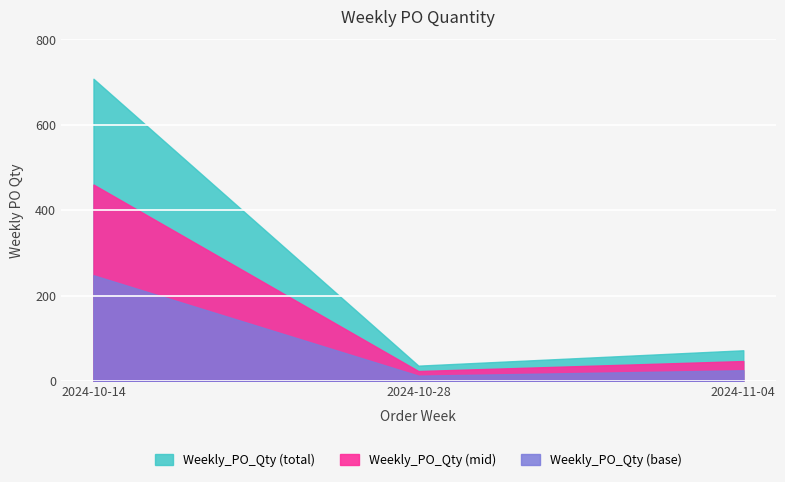

Reading right to left, extract all data points from this chart.

2024-11-04=72	2024-10-28=36	2024-10-14=708